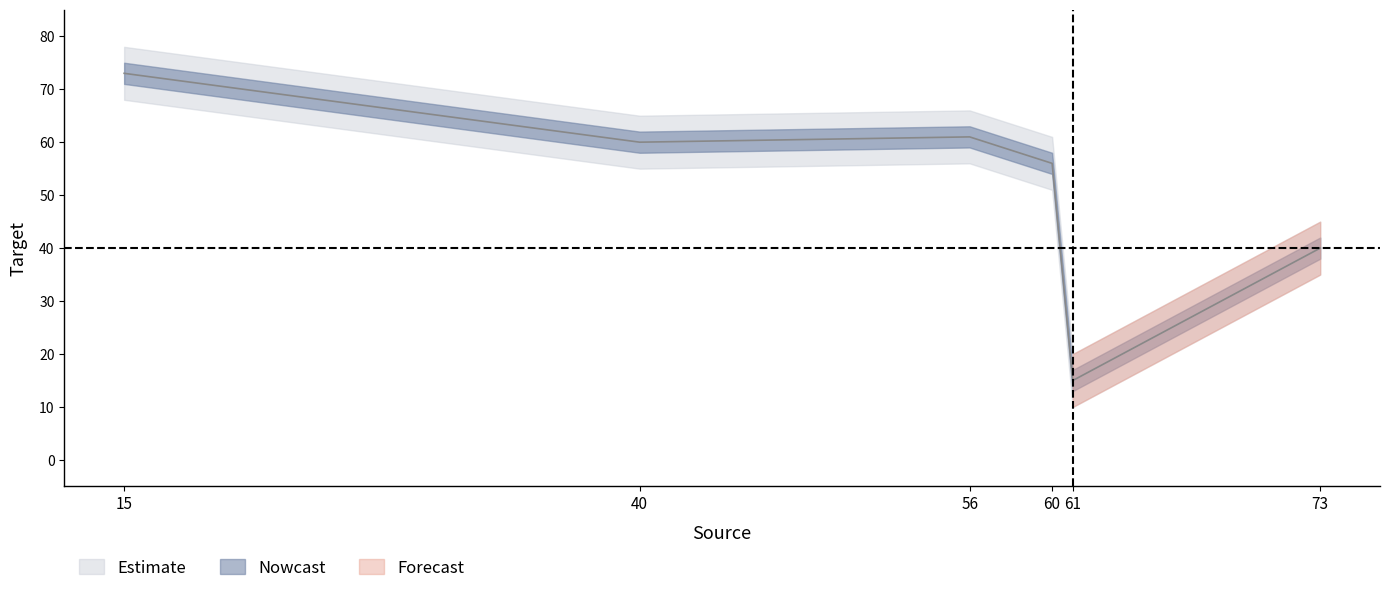

Approximately how many times larger is the value at 40 compared to 56?

1.0